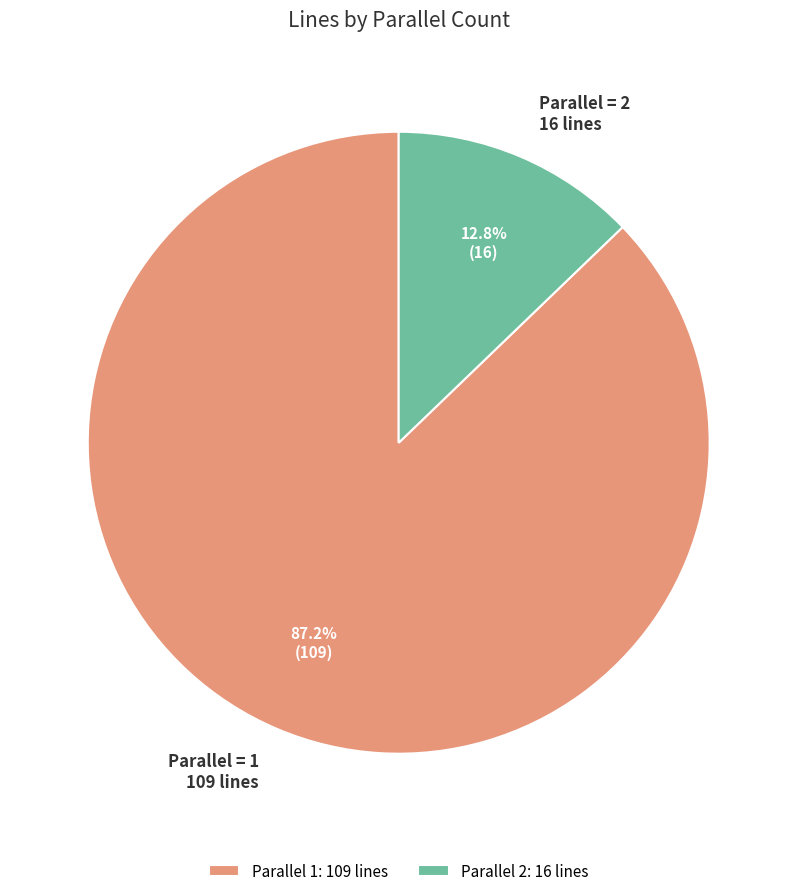

What is the largest slice in the pie chart?

Parallel 1: 109 lines